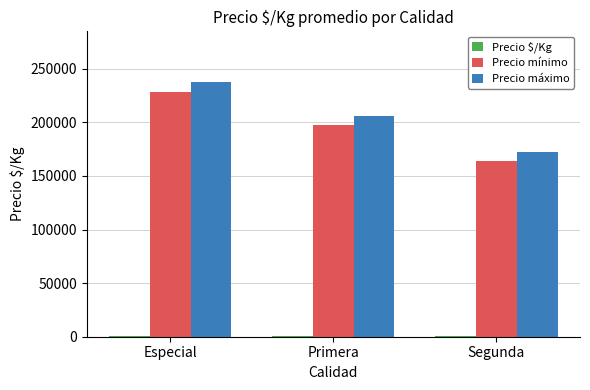

At which category is the sum across all series the highest?

Especial